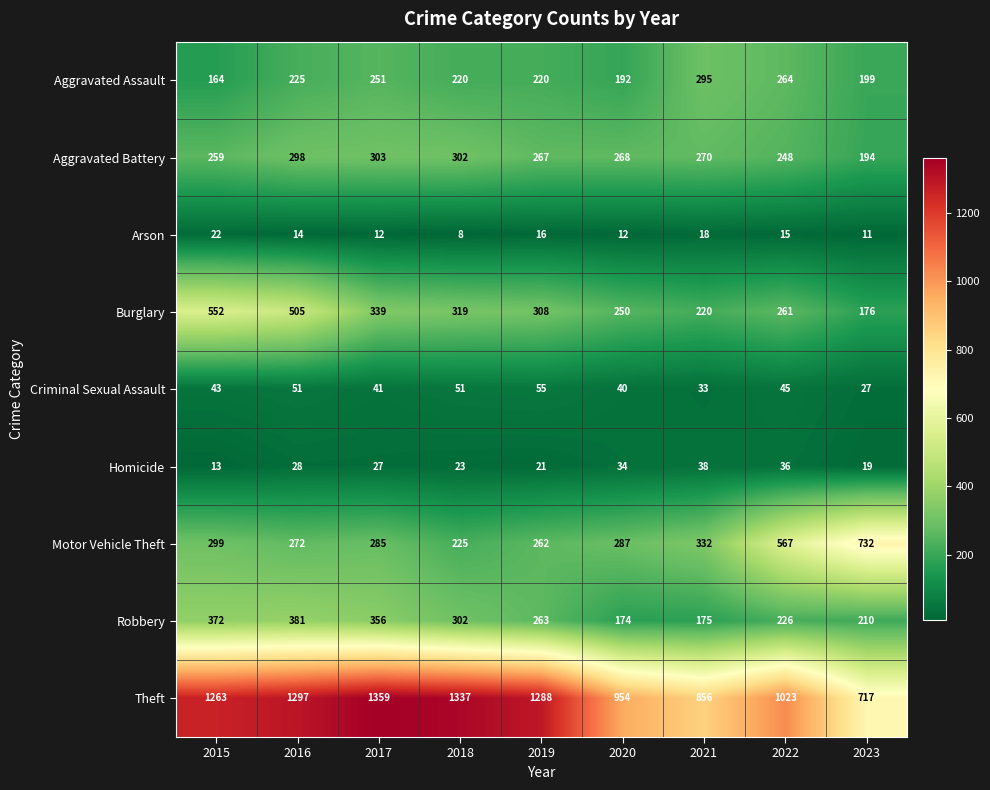

Rank the series at 2015 from highest to lowest value.

Theft, Burglary, Robbery, Motor Vehicle Theft, Aggravated Battery, Aggravated Assault, Criminal Sexual Assault, Arson, Homicide